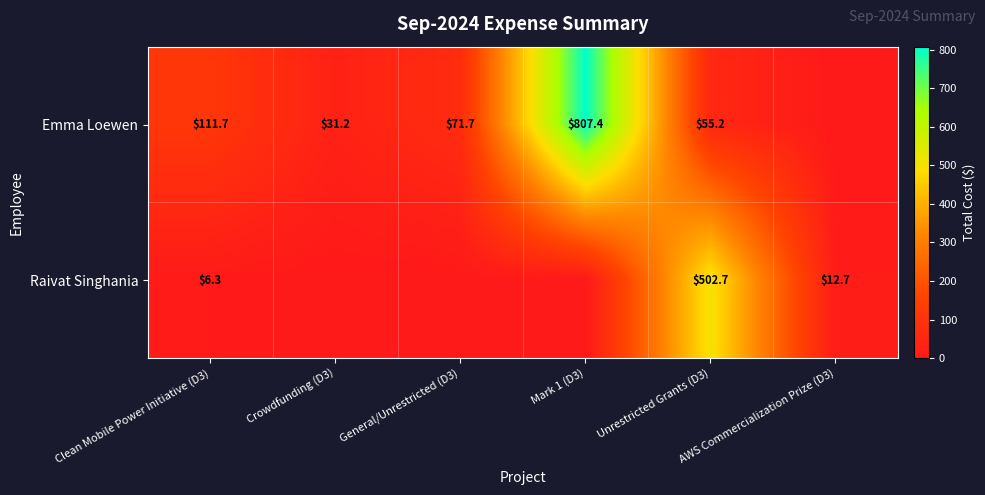

What is the spread (max minus min) of values at General/Unrestricted (D3)?

71.7